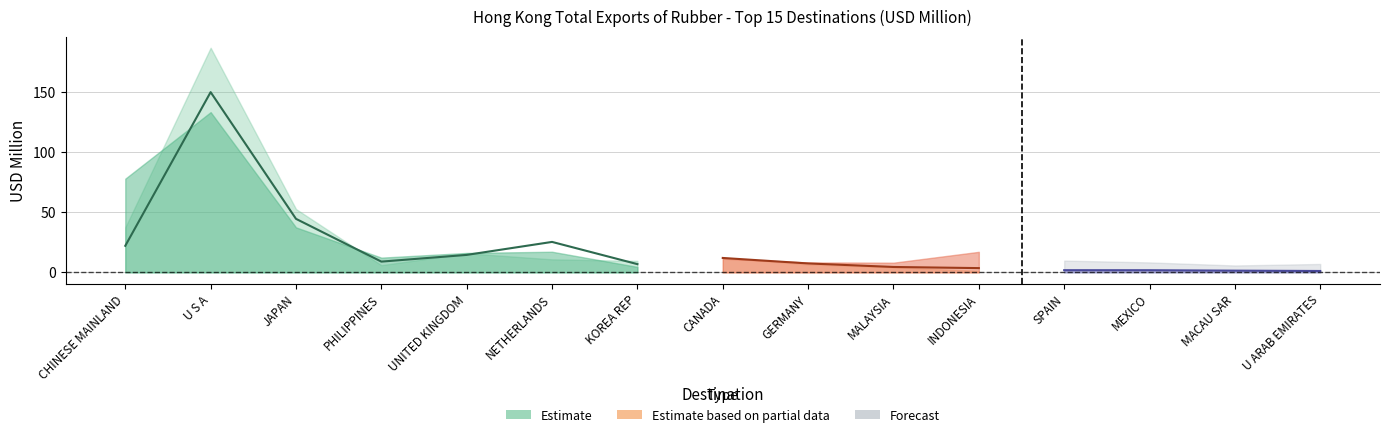

Reading left to right, extract all data points from this chart.

201712: CHINESE MAINLAND=37.4	U S A=186.9	JAPAN=52.7	PHILIPPINES=6.0	UNITED KINGDOM=15.9	NETHERLANDS=10.8	KOREA REP=9.6	CANADA=12.3	GERMANY=6.6	MALAYSIA=4.2	INDONESIA=1.3	SPAIN=9.8	MEXICO=8.3	MACAU SAR=5.7	U ARAB EMIRATES=7.0
201812: CHINESE MAINLAND=22.1	U S A=149.9	JAPAN=44.5	PHILIPPINES=9.0	UNITED KINGDOM=14.5	NETHERLANDS=25.3	KOREA REP=6.8	CANADA=12.0	GERMANY=7.4	MALAYSIA=4.5	INDONESIA=3.5	SPAIN=11.1	MEXICO=4.7	MACAU SAR=5.6	U ARAB EMIRATES=6.5
201912: CHINESE MAINLAND=78.0	U S A=133.3	JAPAN=37.4	PHILIPPINES=12.3	UNITED KINGDOM=16.2	NETHERLANDS=17.2	KOREA REP=4.5	CANADA=11.4	GERMANY=8.3	MALAYSIA=8.1	INDONESIA=17.1	SPAIN=19.6	MEXICO=5.7	MACAU SAR=5.5	U ARAB EMIRATES=4.8
202003: CHINESE MAINLAND=31.9	U S A=21.1	JAPAN=7.6	PHILIPPINES=4.8	UNITED KINGDOM=4.6	NETHERLANDS=3.3	KOREA REP=3.3	CANADA=2.4	GERMANY=2.3	MALAYSIA=2.2	INDONESIA=2.2	SPAIN=1.8	MEXICO=1.8	MACAU SAR=1.4	U ARAB EMIRATES=1.1